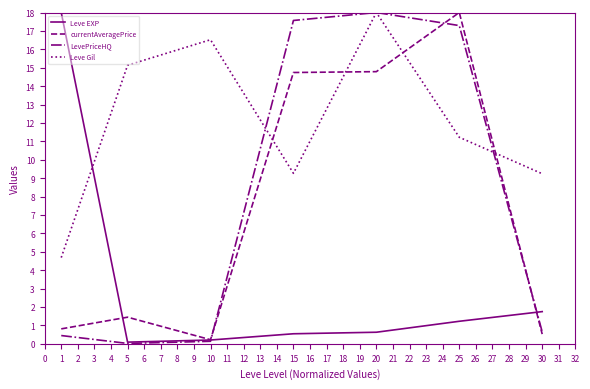

How many lines are shown in the chart?

4